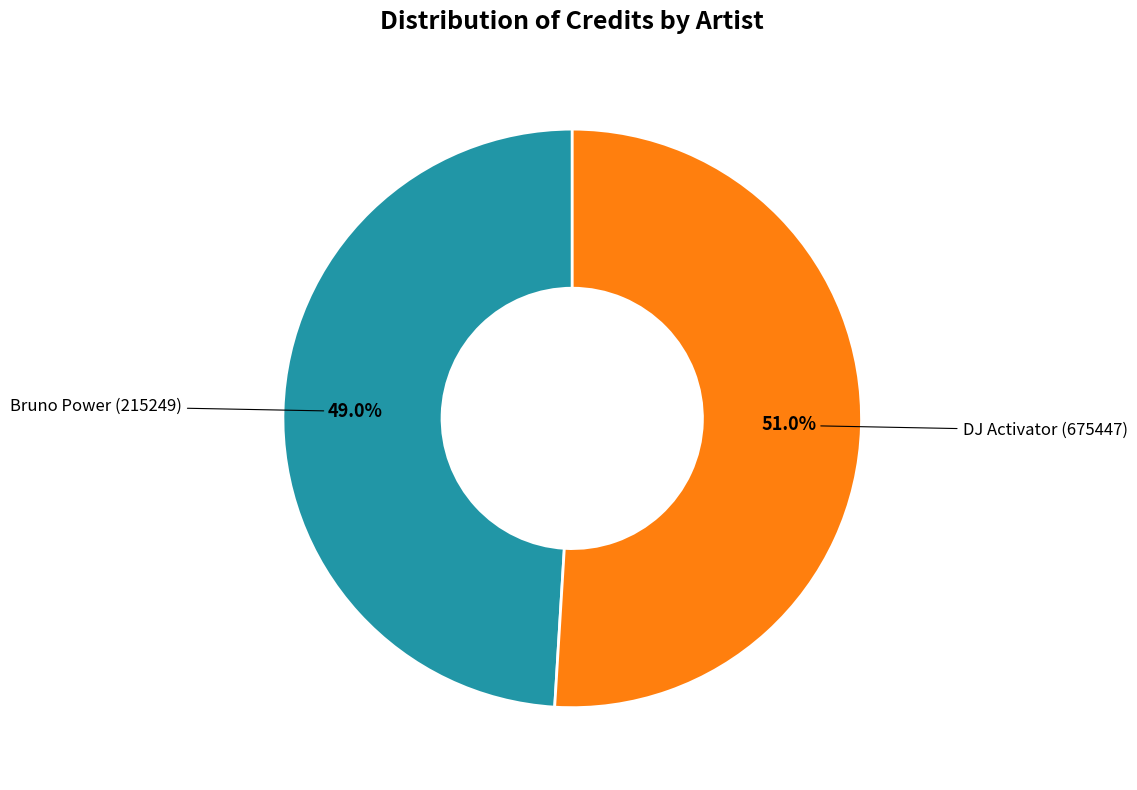

Rank the categories by value from lowest to highest.

Bruno Power (215249), DJ Activator (675447)